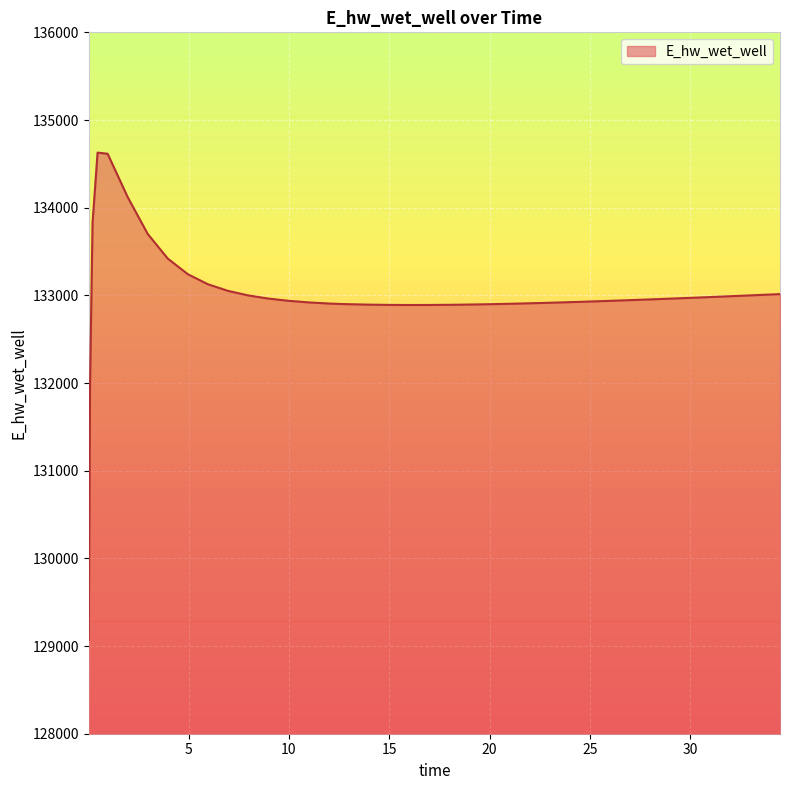

What is the greatest value displayed?

134628.0